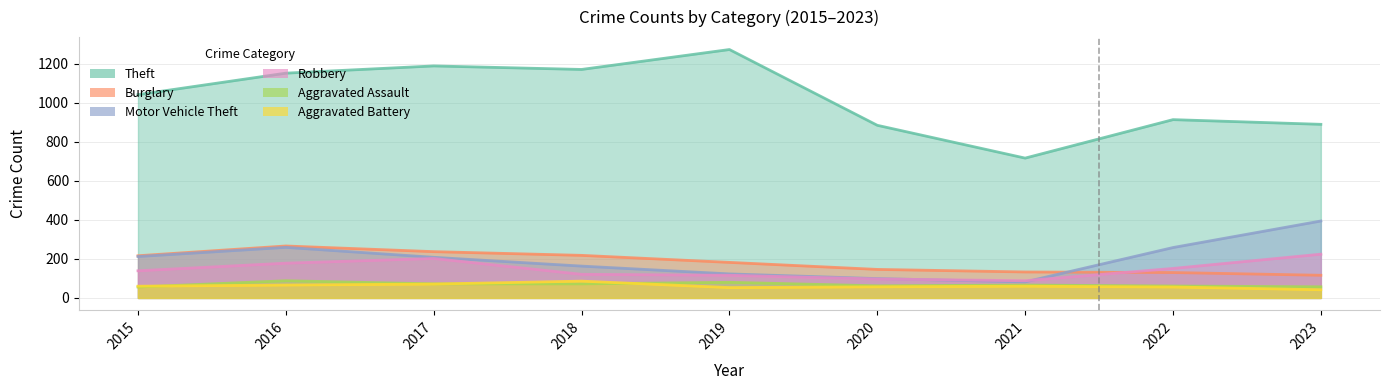

At which category does Aggravated Assault reach its first local valley?

2020